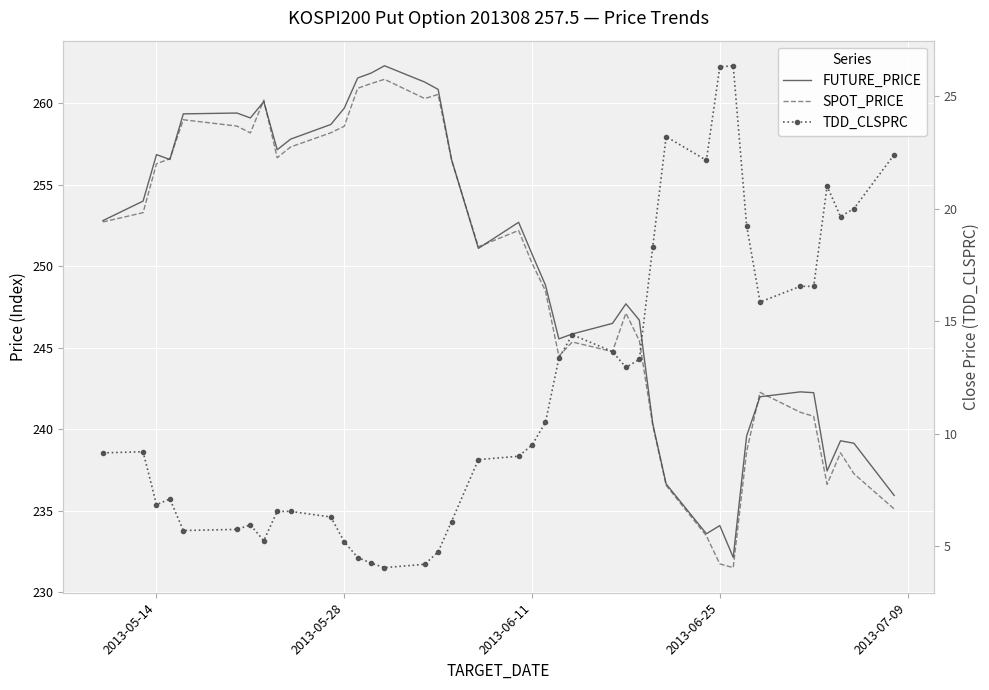

Reading left to right, extract all data points from this chart.

FUTURE_PRICE: 252.8	254.0	256.9	256.6	259.4	259.4	259.1	260.1	257.1	257.8	258.7	259.7	261.6	261.9	262.3	261.3	260.9	256.6	251.1	252.7	250.8	248.8	245.6	245.8	246.5	247.7	246.7	240.3	236.7	233.6	234.1	232.2	239.6	242.0	242.3	242.2	237.4	239.3	239.2	235.9
SPOT_PRICE: 252.7	253.3	256.3	256.6	259.0	258.6	258.2	260.2	256.7	257.3	258.2	258.6	260.9	261.2	261.5	260.3	260.5	256.5	251.2	252.2	250.2	248.5	244.5	245.4	244.8	247.1	245.4	240.3	236.6	233.5	231.8	231.5	238.7	242.3	241.1	240.8	236.6	238.6	237.3	235.1
TDD_CLSPRC: 9.2	9.2	6.8	7.1	5.7	5.8	6.0	5.2	6.5	6.5	6.3	5.2	4.5	4.2	4.0	4.2	4.8	6.1	8.8	9.0	9.5	10.5	13.3	14.4	13.7	12.9	13.3	18.3	23.2	22.1	26.3	26.4	19.2	15.8	16.6	16.6	21.0	19.6	20.0	22.4